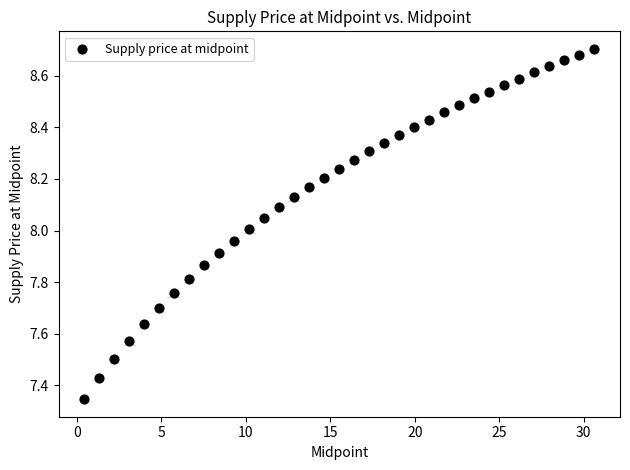

What is the range of X values (max minus min)?

30.2